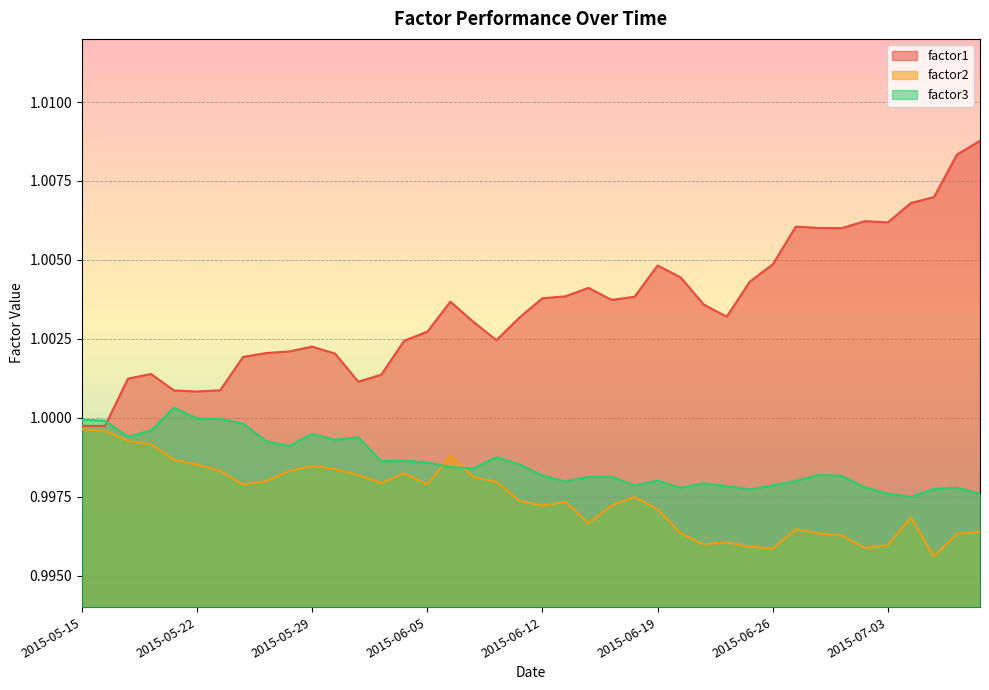

List the series in order of their peak value, lowest first.

factor2, factor3, factor1